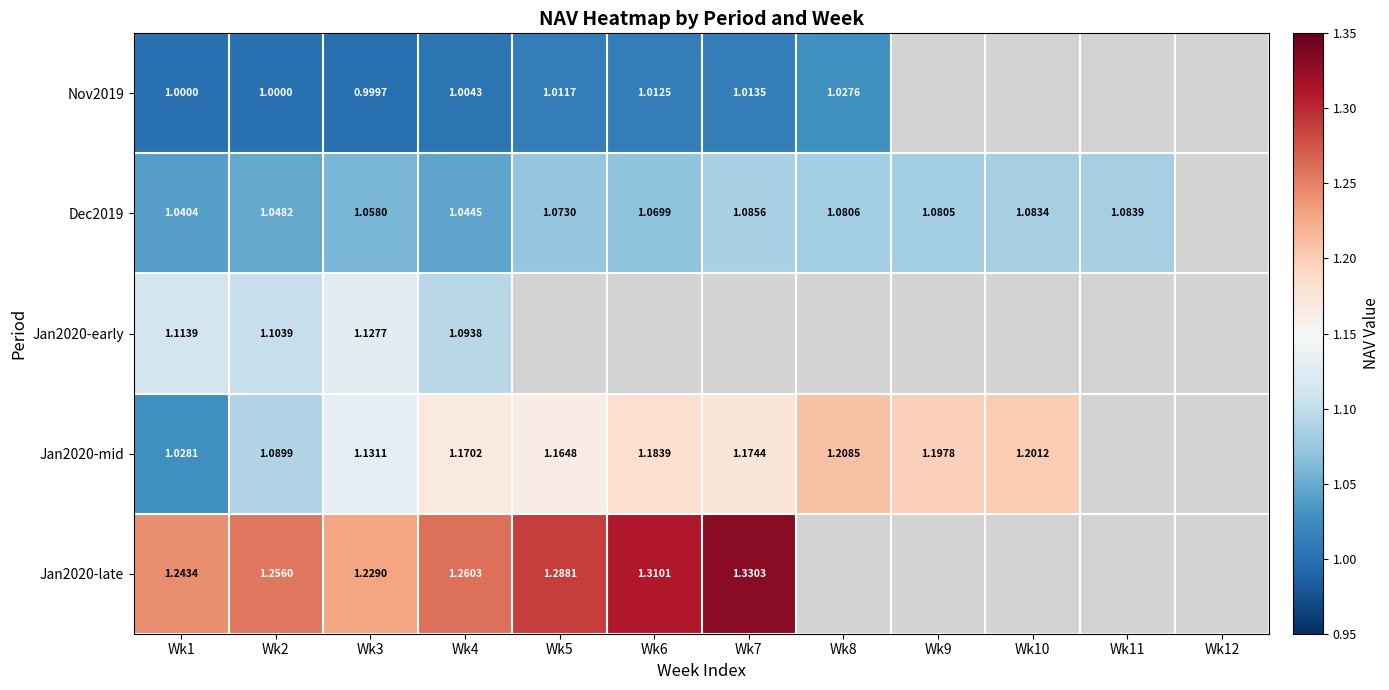

Rank the series by their average value, from lowest to highest.

Nov2019, Dec2019, Jan2020-early, Jan2020-mid, Jan2020-late